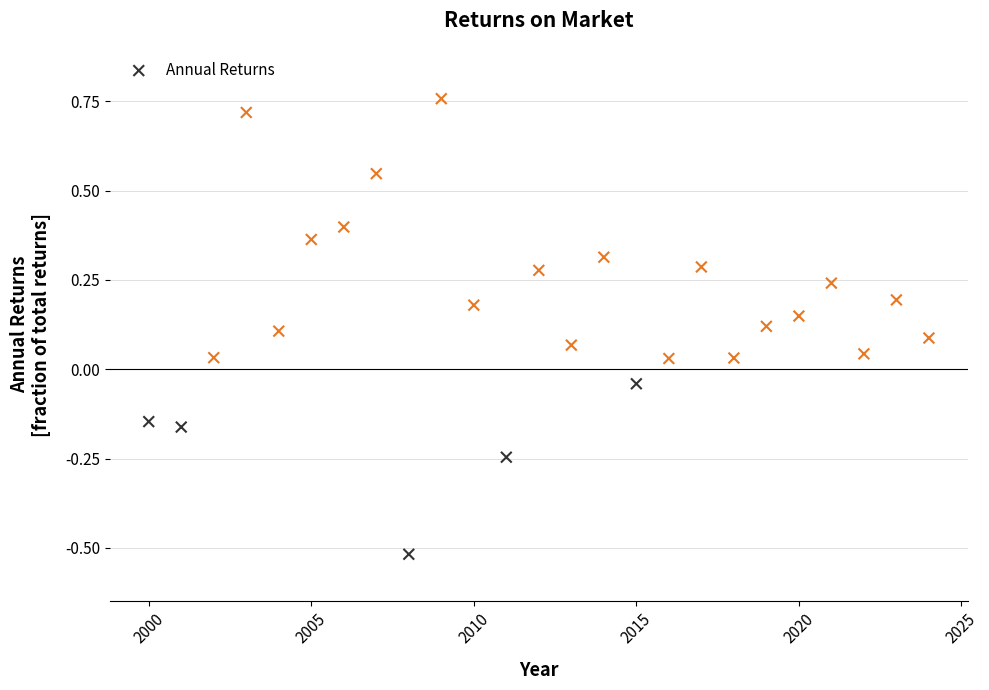

What is the range of X values (max minus min)?

24.0